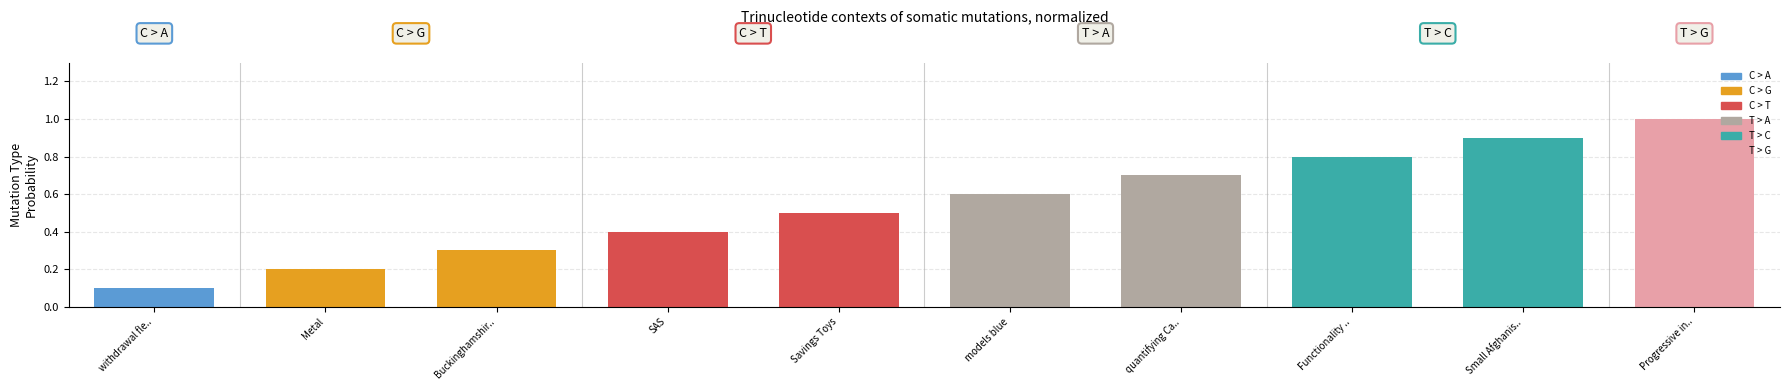

What is the value of the 10th bar from the left?

1.0